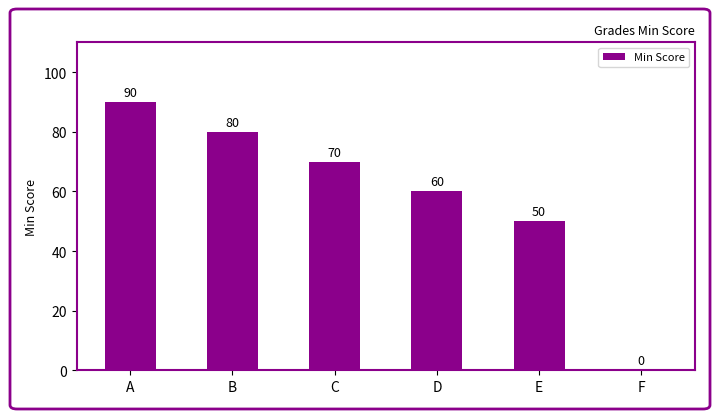

How many positive values are there?

5